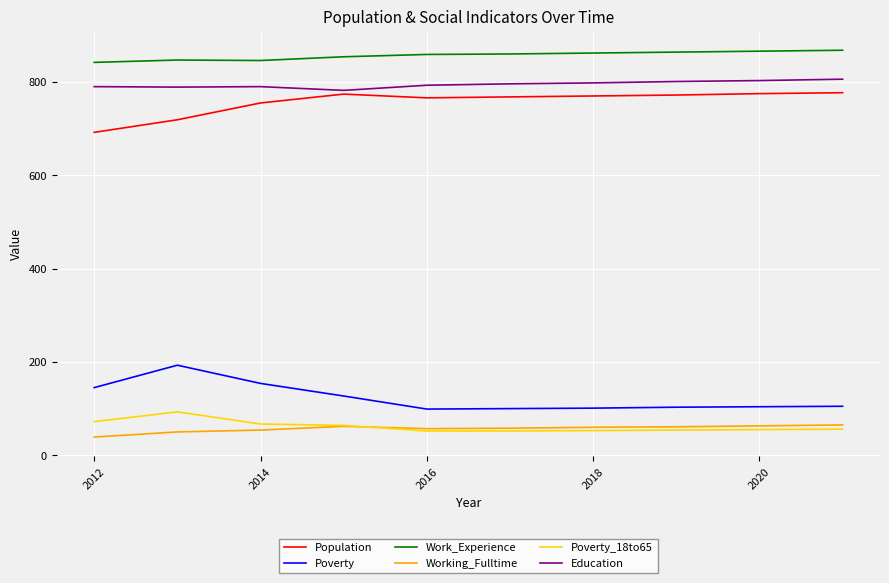

True or false: Working_Fulltime and Population intersect in this chart.

False